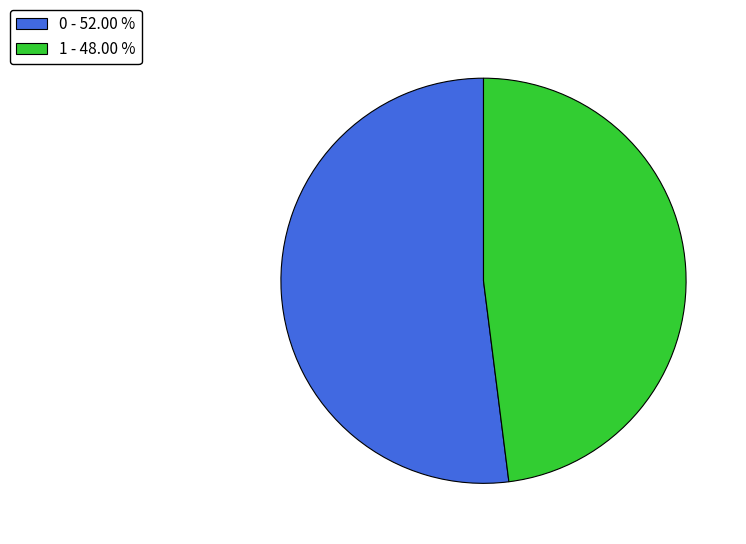

Which has a higher value, 1 - 48.00 % or 0 - 52.00 %?

0 - 52.00 %